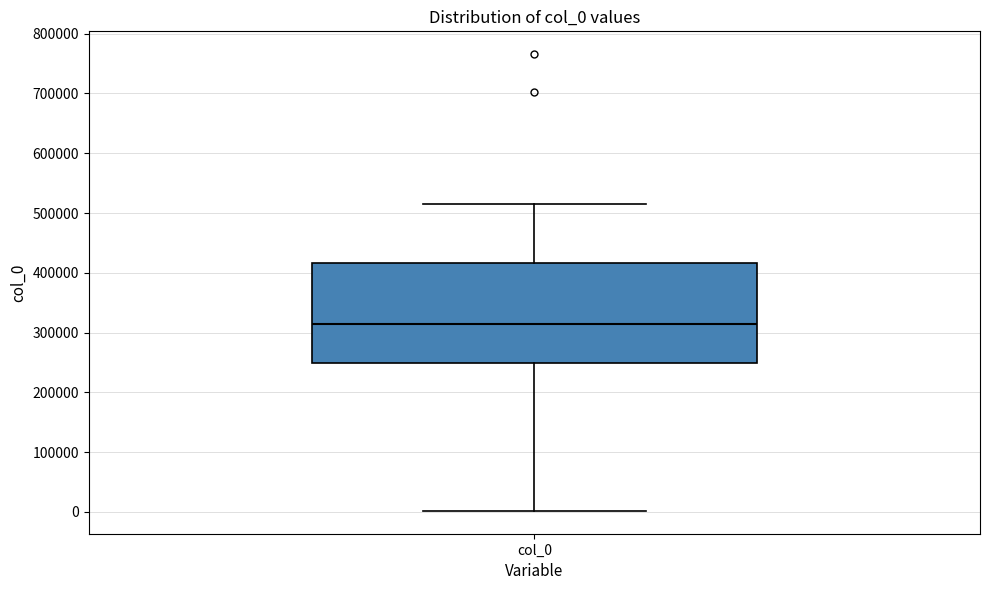

Where does the lower whisker of the box for col_0 end on the y-axis? The values are not printed on the chart, so give them approximately, as read against the axis.

0